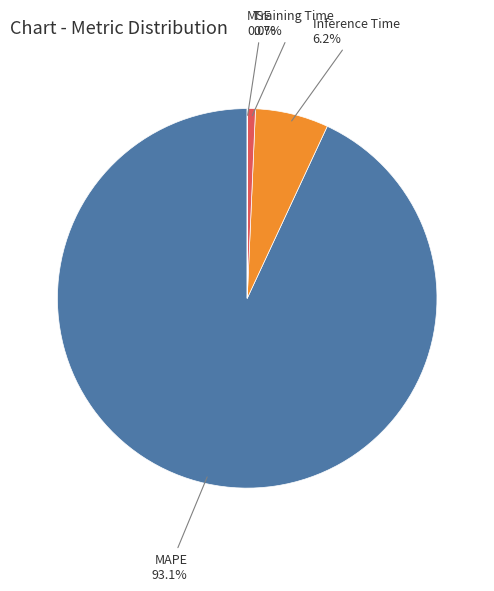

The Training Time slice represents 1% of the pie. True or false?

True